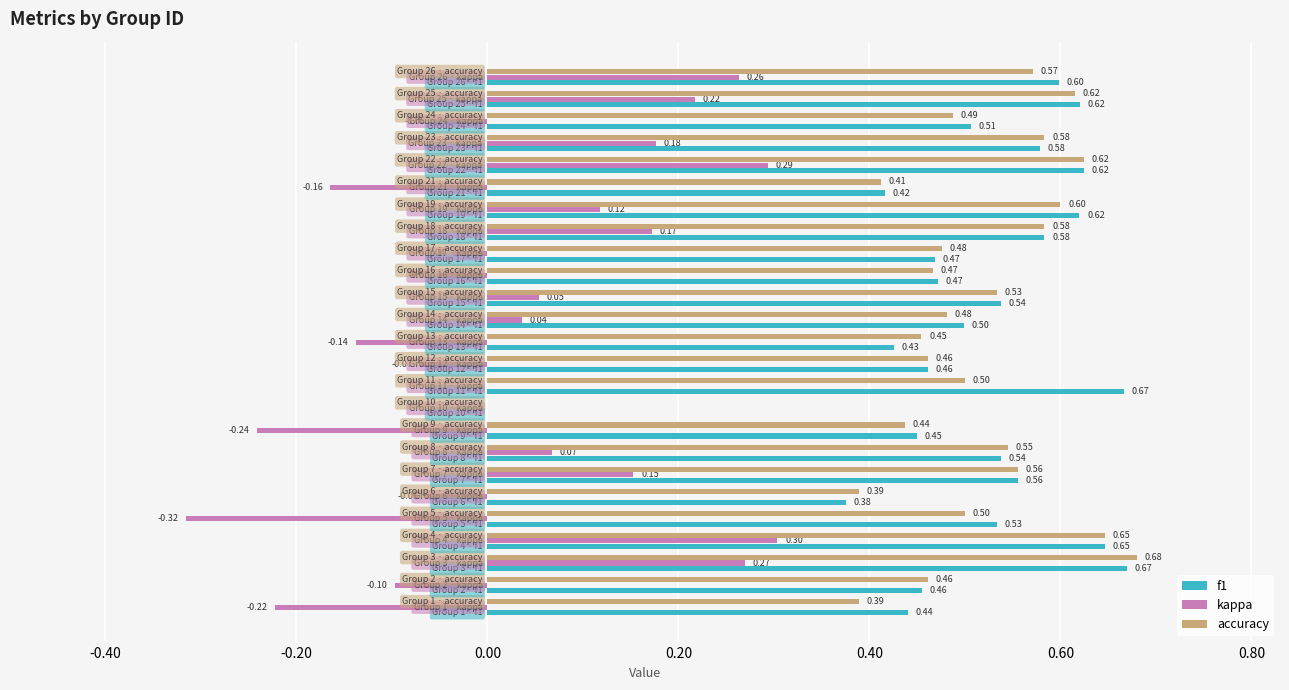

Which series has the largest total across all categories?

f1